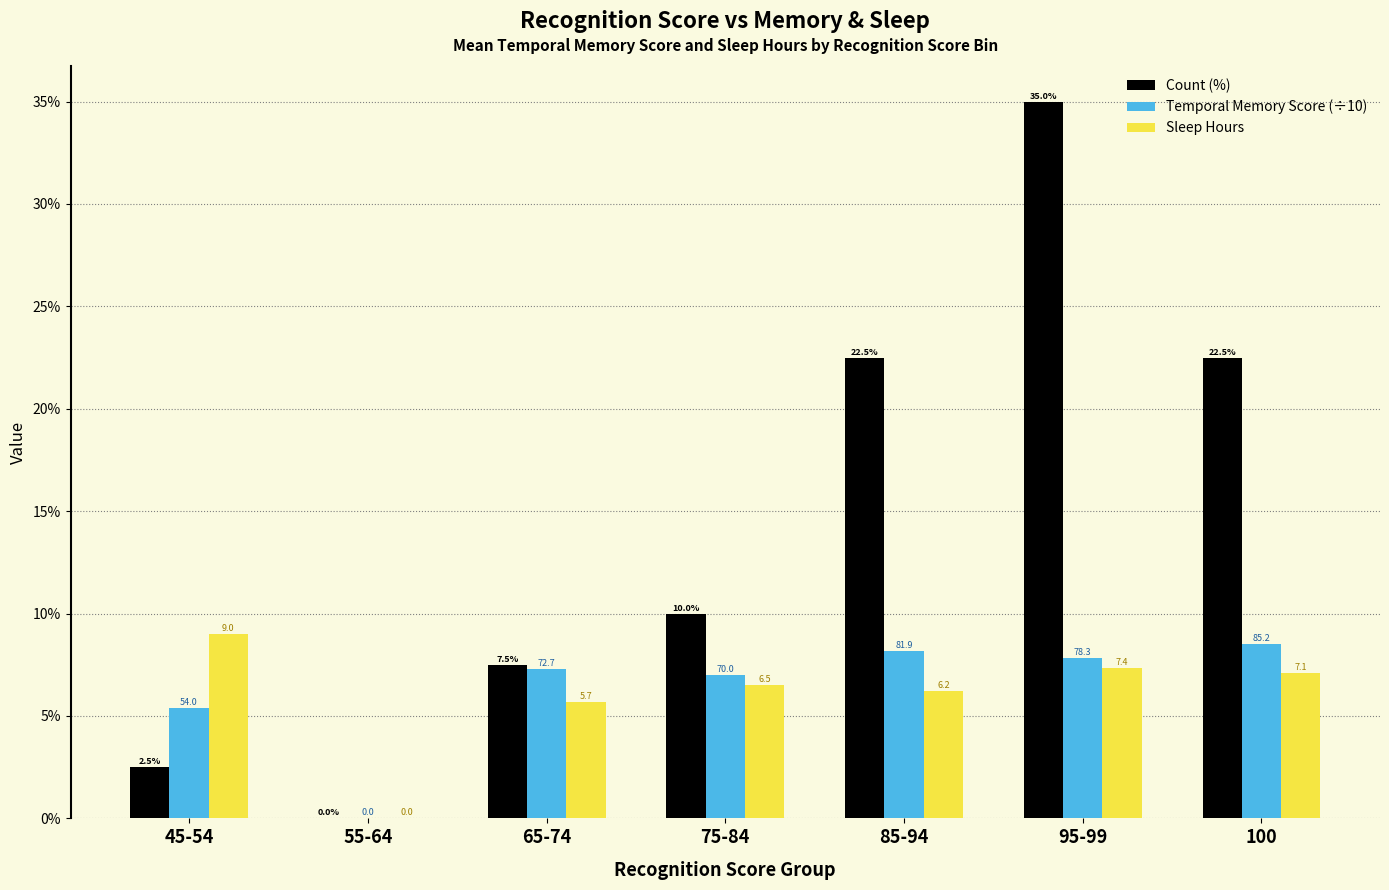

What is the total value across all series at 100?

38.1